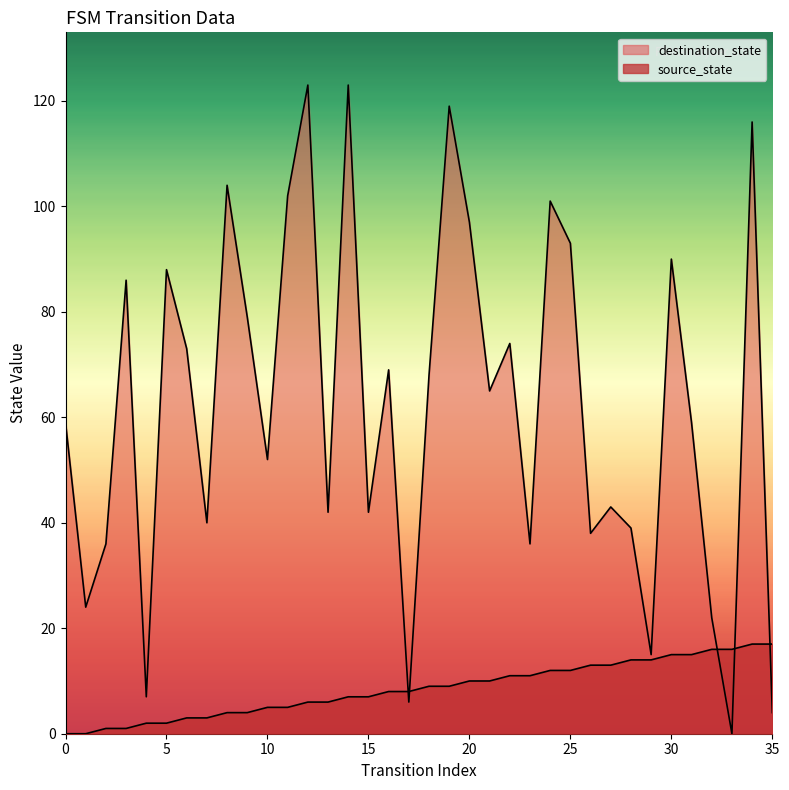

How many data points in source_state are less than 9?

18